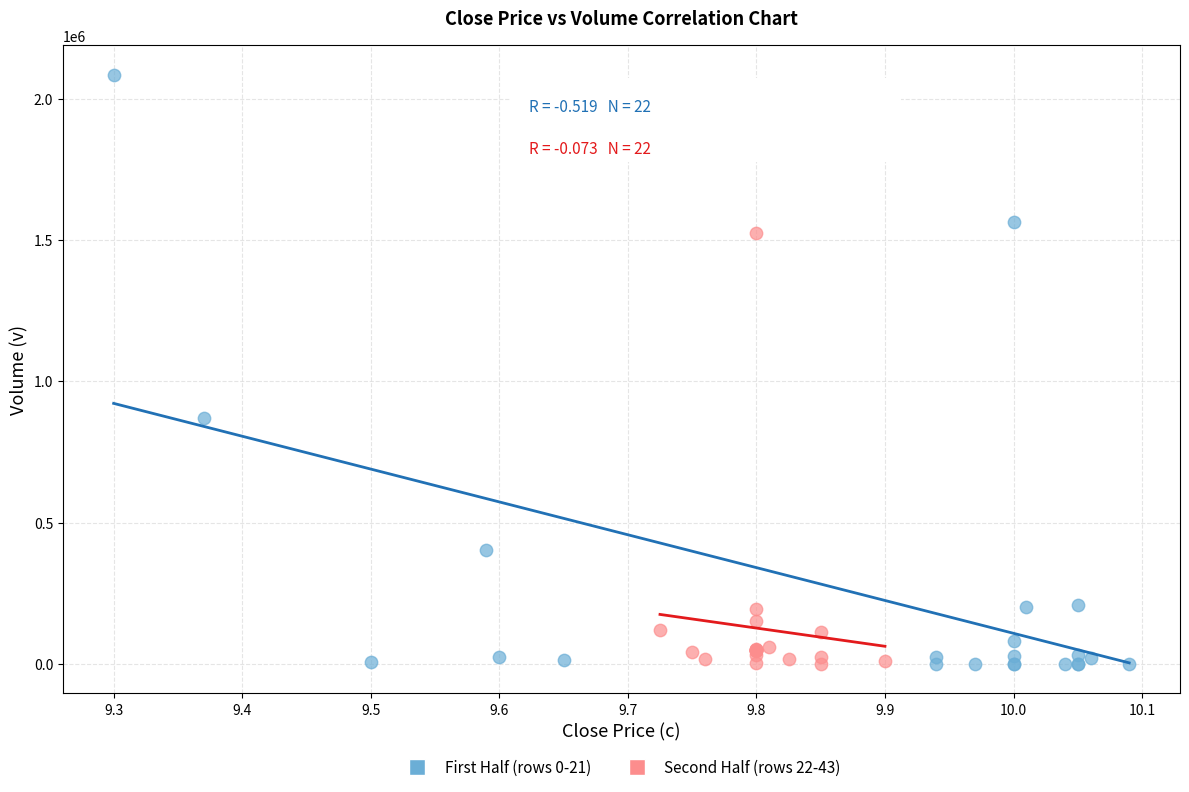

Which series contains the highest Y value?

First Half (rows 0-21)